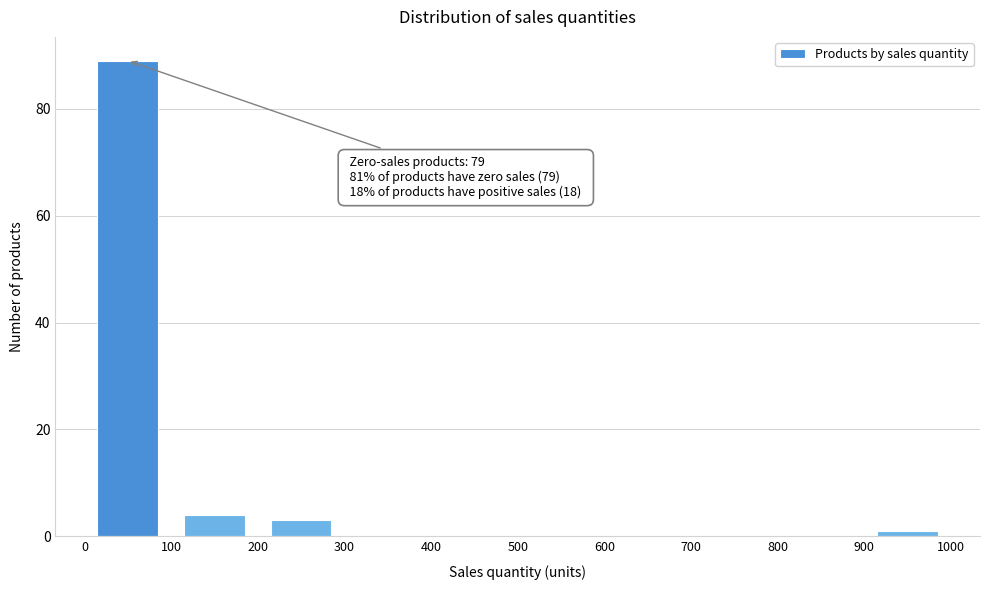

Which range on the x-axis has the tallest bar?

0 to 100